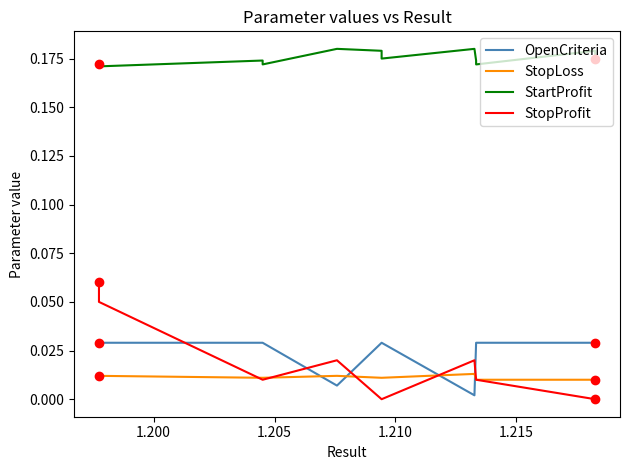

True or false: StartProfit has a value of 0.0 at 17.

False